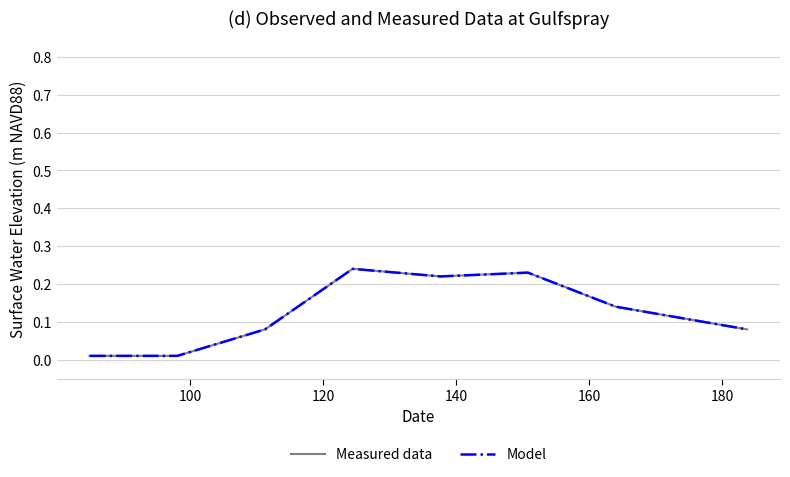

True or false: Model and Measured data cross at least once.

False